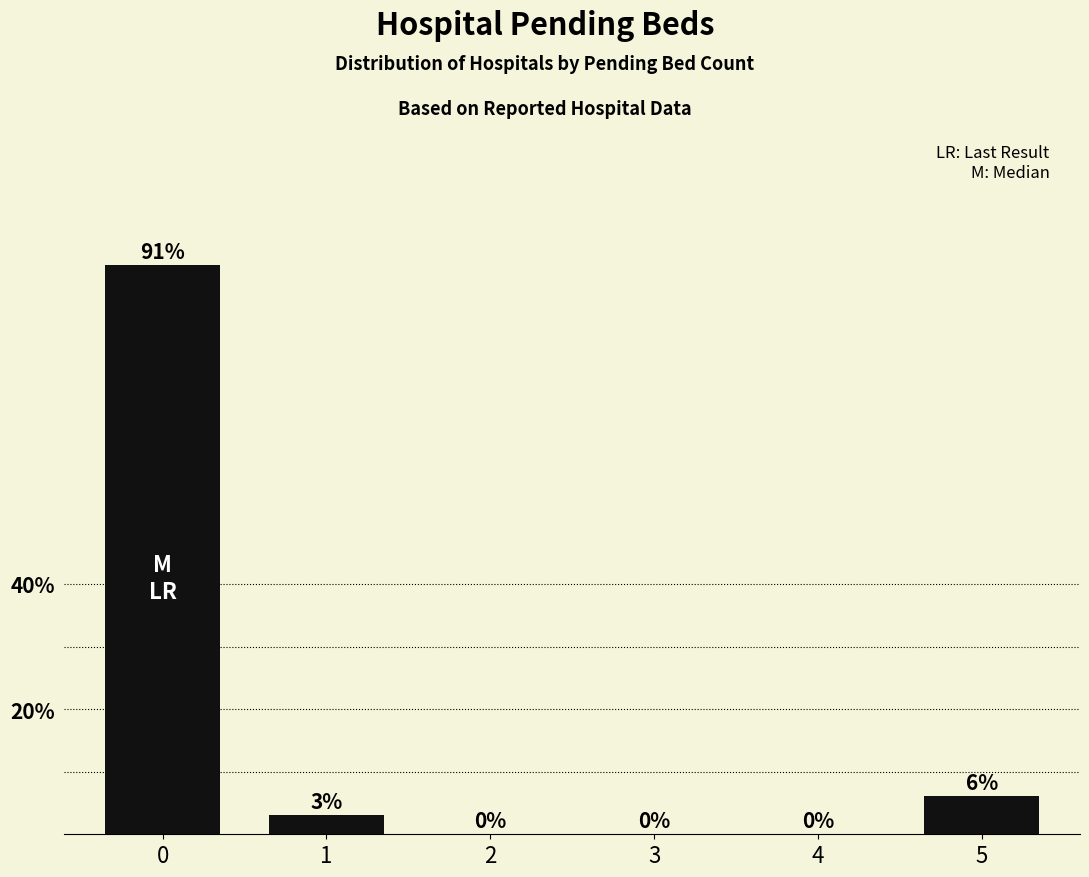

Count the number of values greater than 3.

3